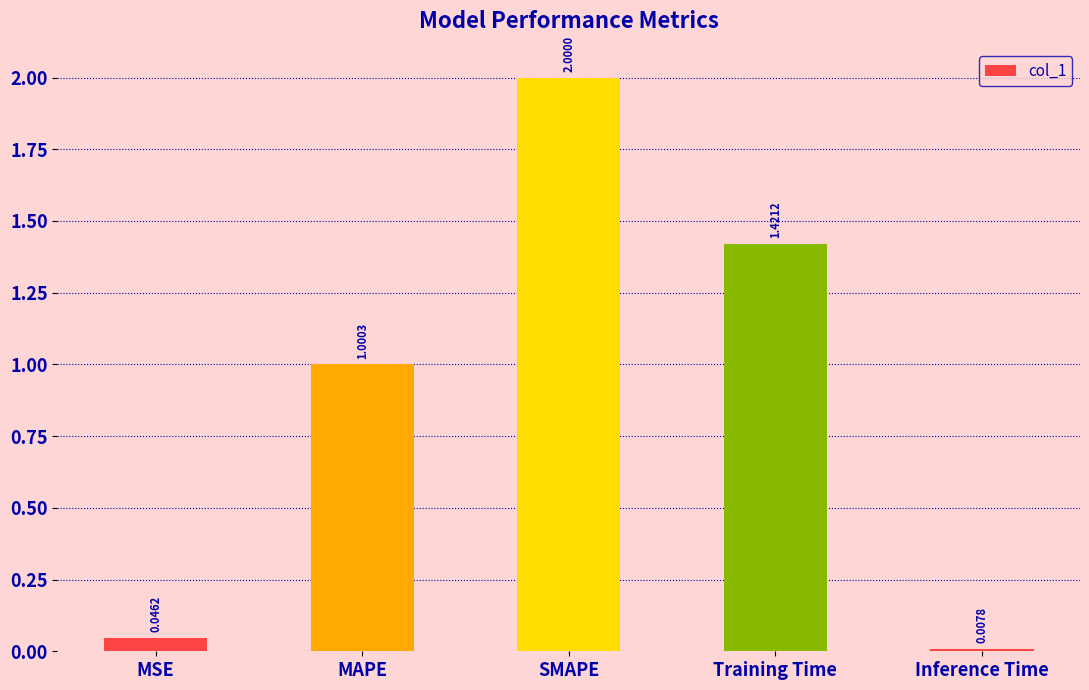

What is the average value?

0.9